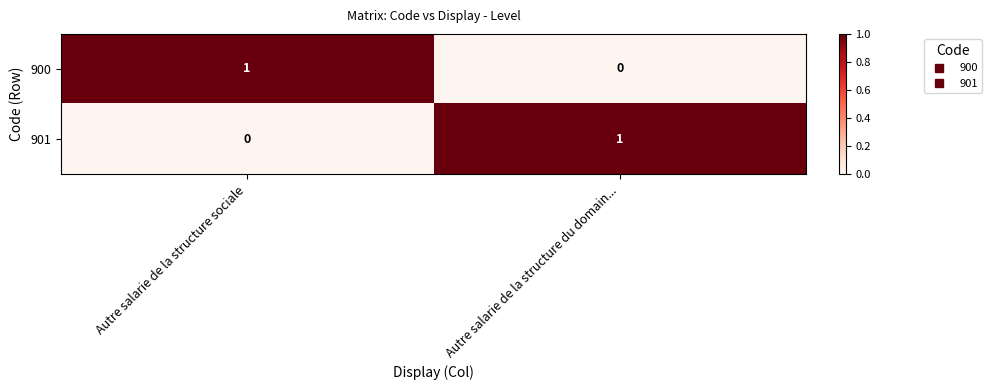

The value of 901 at Autre salarie de la structure sociale is 0. True or false?

True